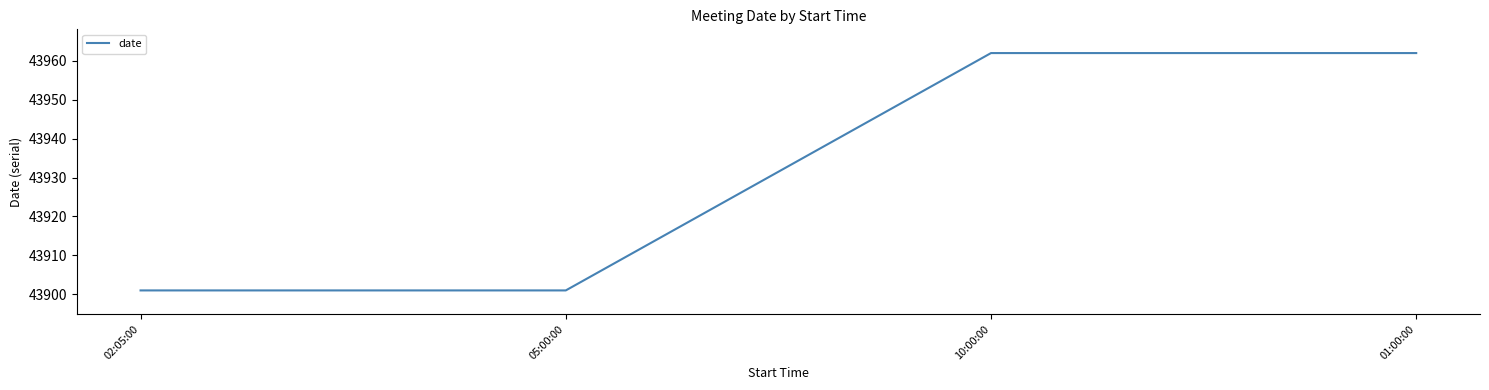

True or false: the data shows 43962 at 10:00:00.

True